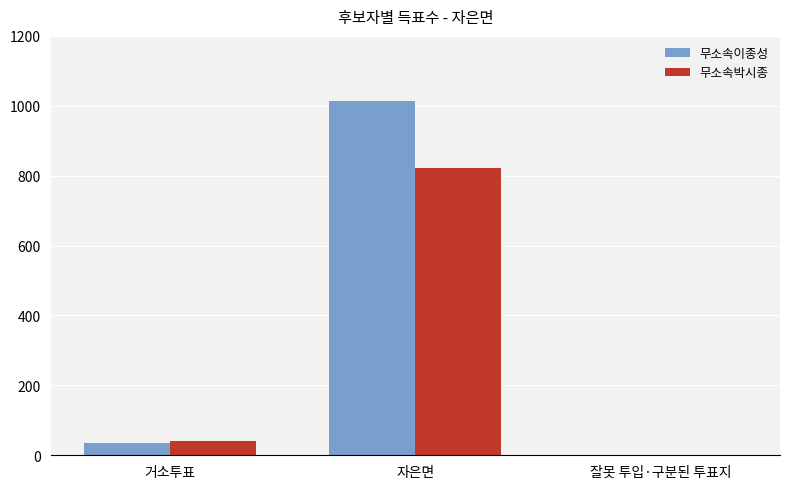

What is the total value across all series at 자은면?

1836